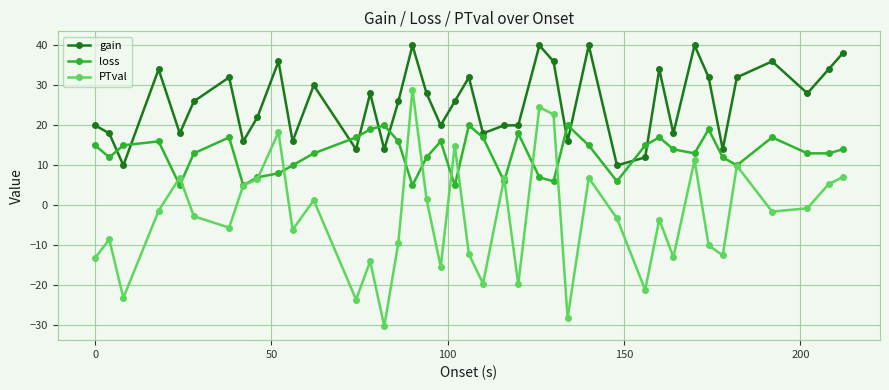

Which series has the largest total across all categories?

gain